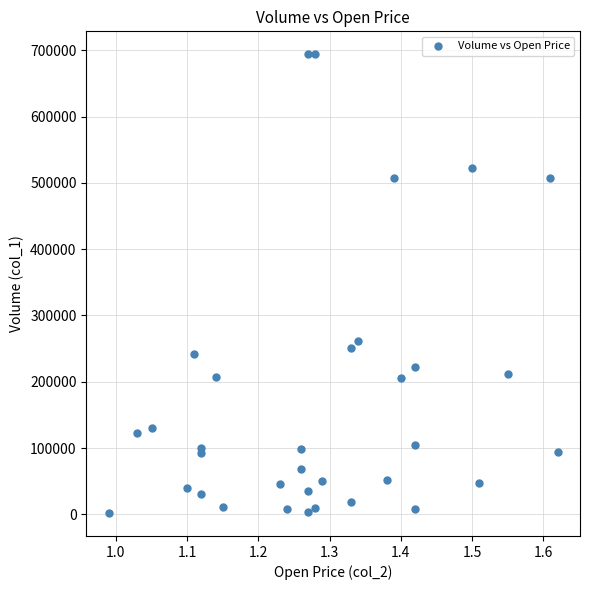

What is the range of Y values (max minus min)?

692000